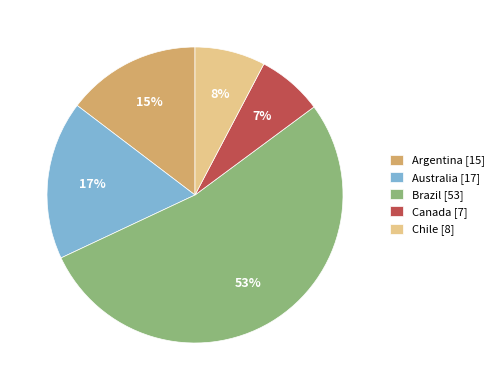

Which category accounts for the majority?

Brazil